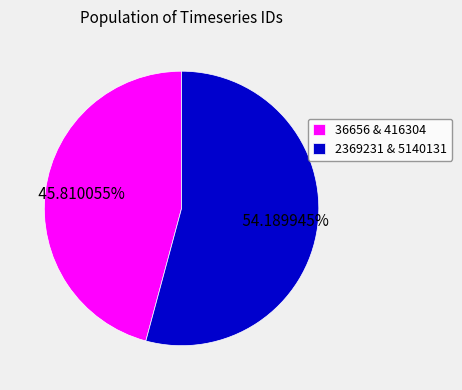

Do 2369231 & 5140131 and 36656 & 416304 together represent more than half of the pie?

Yes